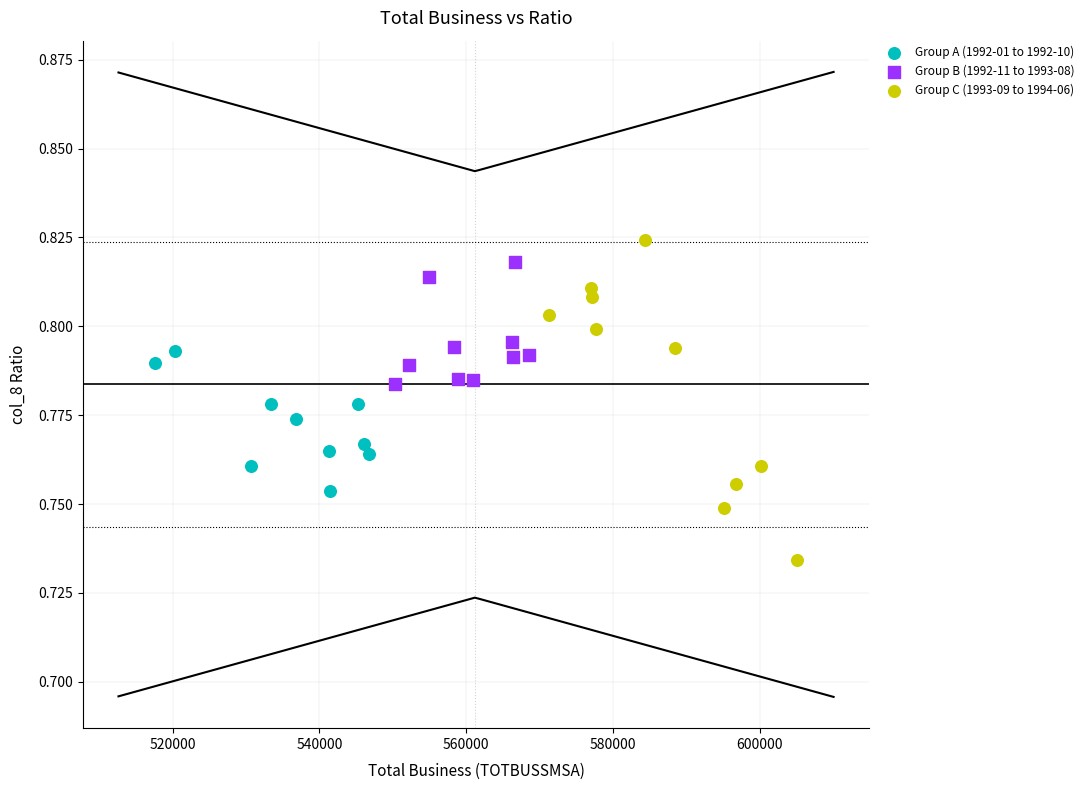

Which series has the largest Y range (max minus min)?

Group C (1993-09 to 1994-06)